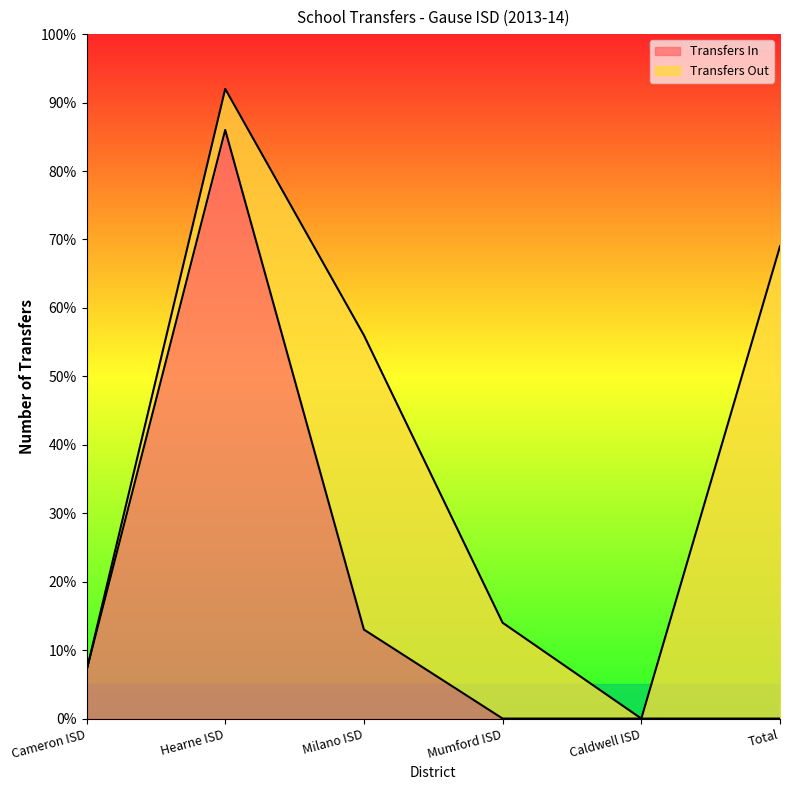

What is the label of the 2nd point from the right?

Caldwell ISD